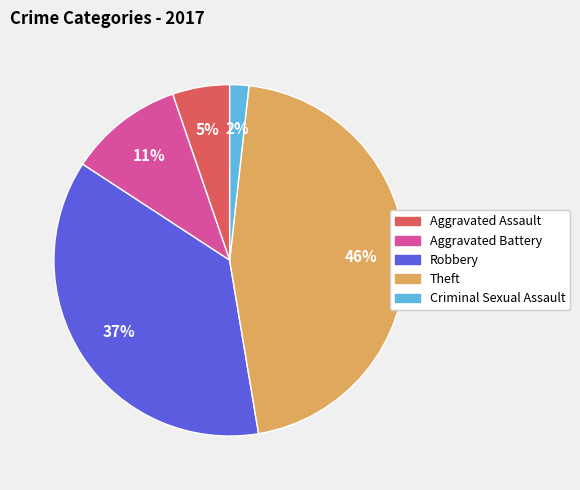

Do Aggravated Assault and Robbery together represent more than half of the pie?

No